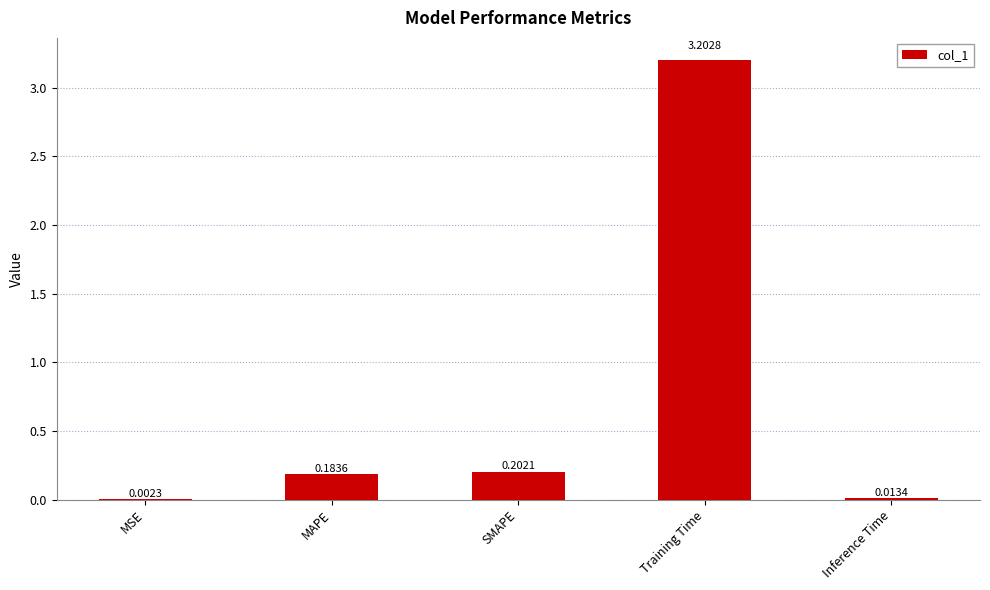

What is the difference between the values at SMAPE and Training Time?

3.0